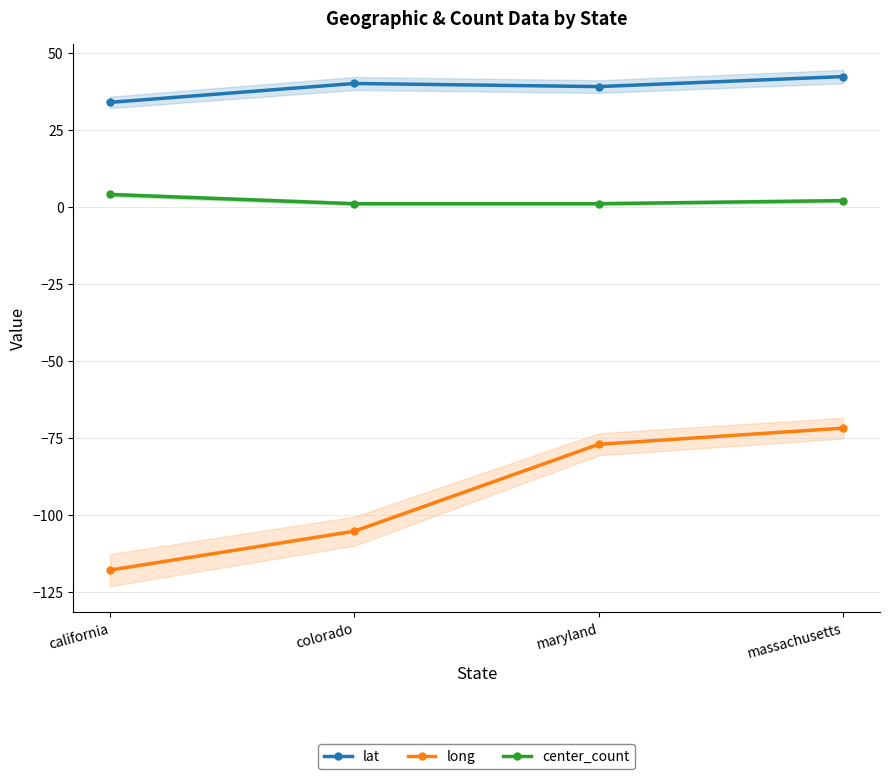

Reading right to left, extract all data points from this chart.

lat: massachusetts=42.3	maryland=39.0	colorado=40.0	california=33.9
long: massachusetts=-71.8	maryland=-77.1	colorado=-105.3	california=-117.9
center_count: massachusetts=2.0	maryland=1.0	colorado=1.0	california=4.0